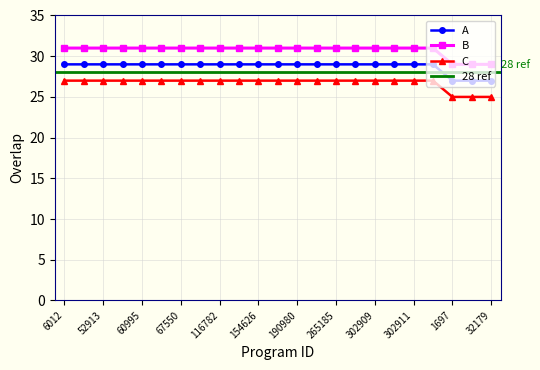

Reading right to left, what are all the values shown in this chart?

A: 27	27	27	29	29	29	29	29	29	29	29	29	29	29	29	29	29	29	29	29	29	29	29
B: 29	29	29	31	31	31	31	31	31	31	31	31	31	31	31	31	31	31	31	31	31	31	31
C: 25	25	25	27	27	27	27	27	27	27	27	27	27	27	27	27	27	27	27	27	27	27	27